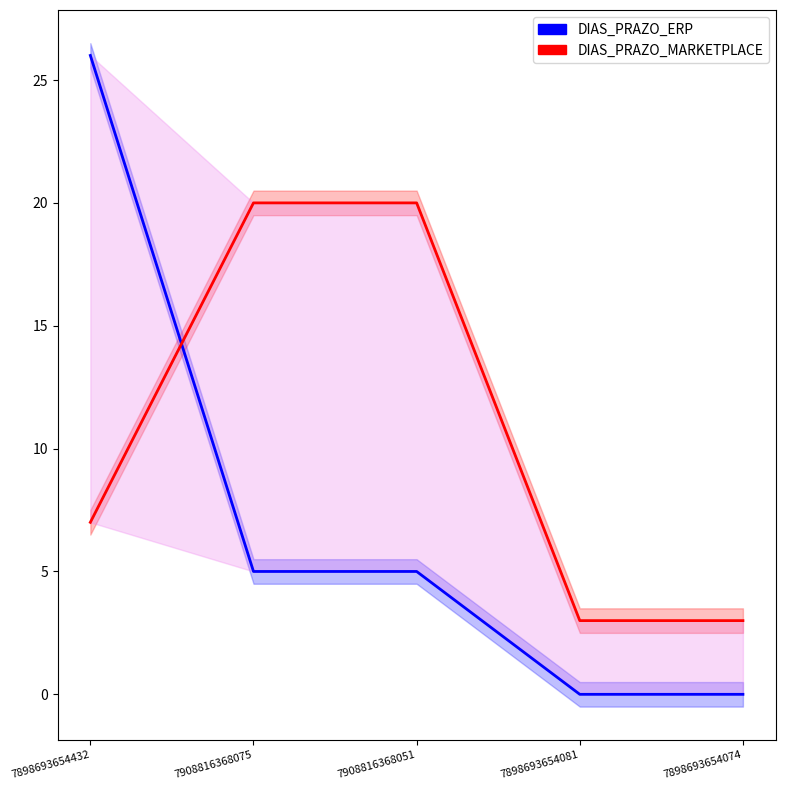

How many lines are shown in the chart?

2